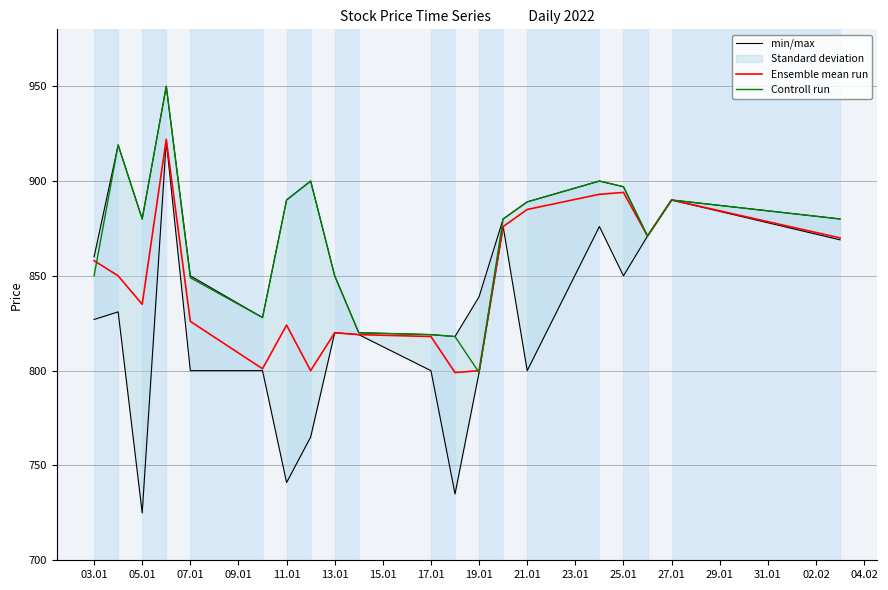

Is it true that Controll run equals 889 at 21.01?

True